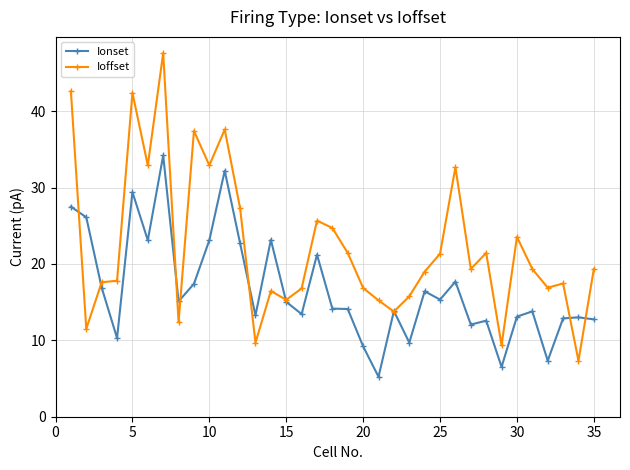

What is the value of the Ioffset point at the 14th from the left?

16.5